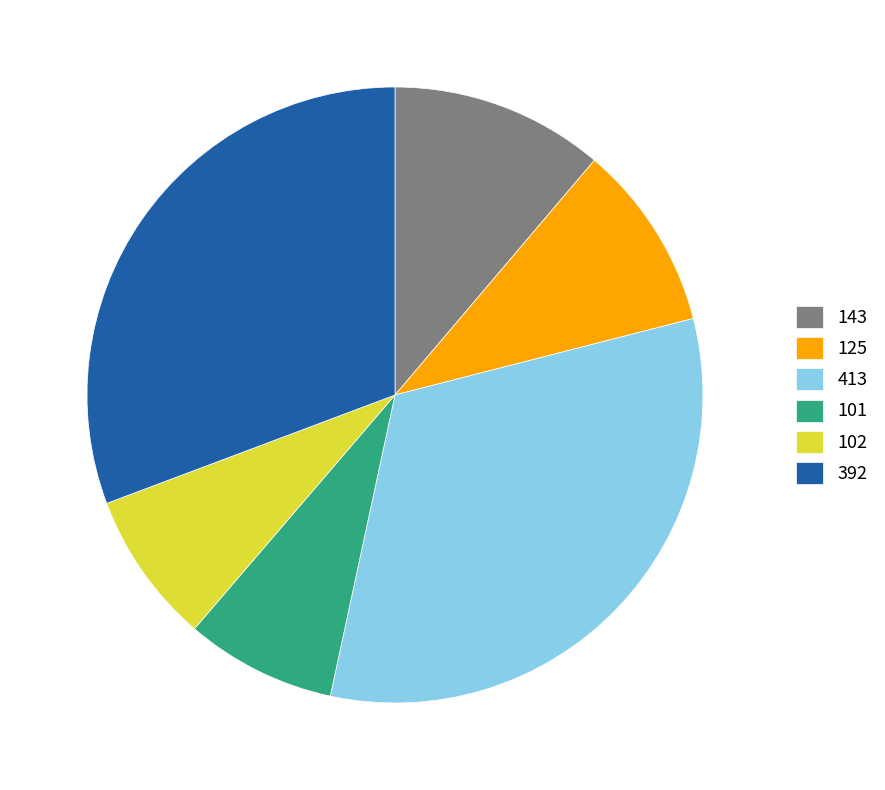

Do 125 and 101 together represent more than half of the pie?

No